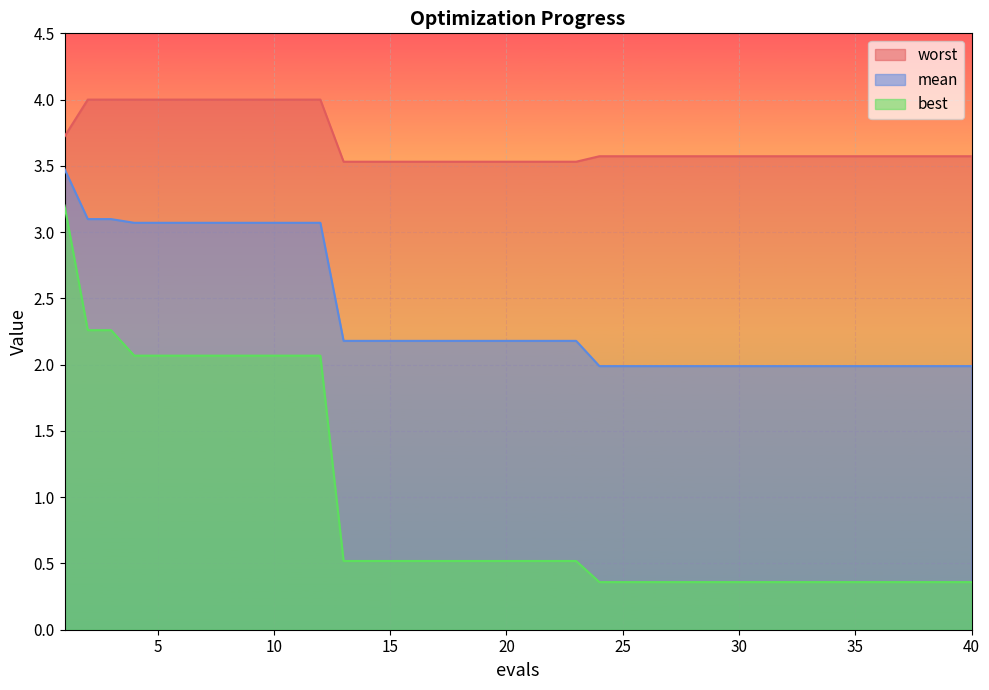

At which label does mean reach its peak?

1